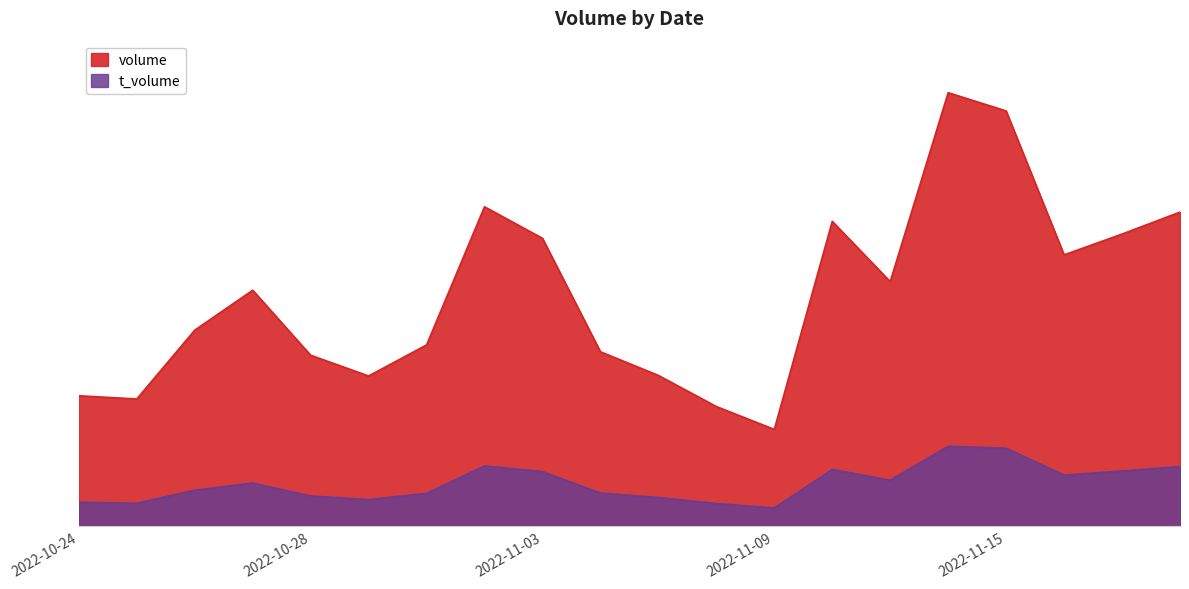

List the series in order of their overall mean, lowest first.

t_volume, volume